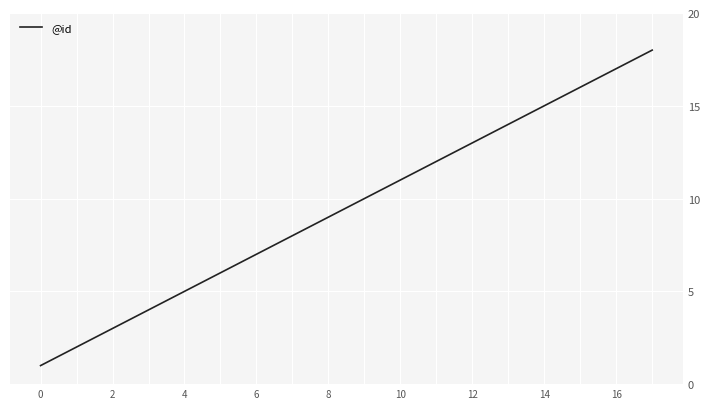

Reading left to right, transcribe all the data shown in this chart.

1	2	3	4	5	6	7	8	9	10	11	12	13	14	15	16	17	18